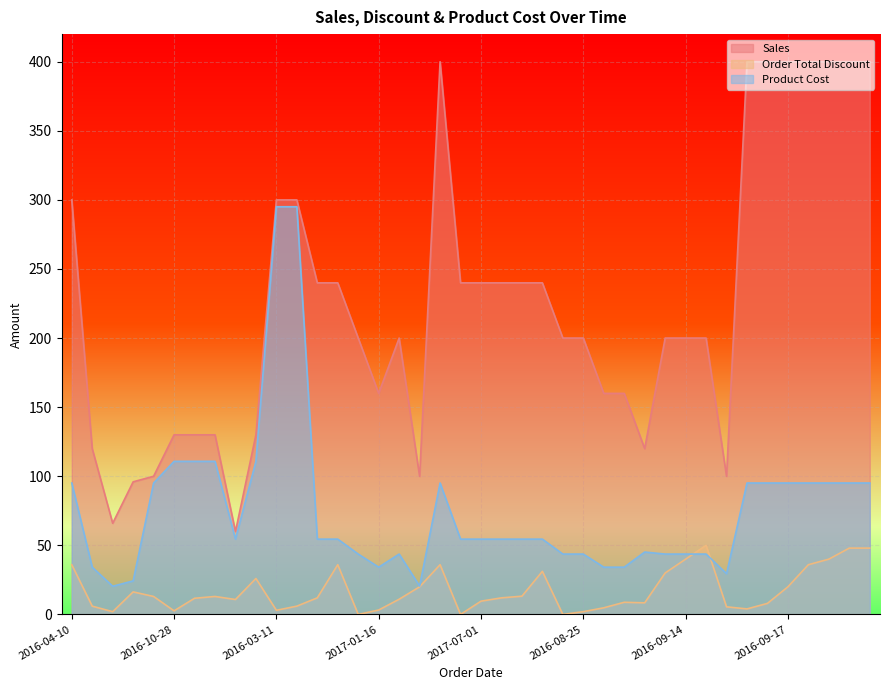

True or false: Product Cost has a value of 54.5 at 2016-09-09.

True